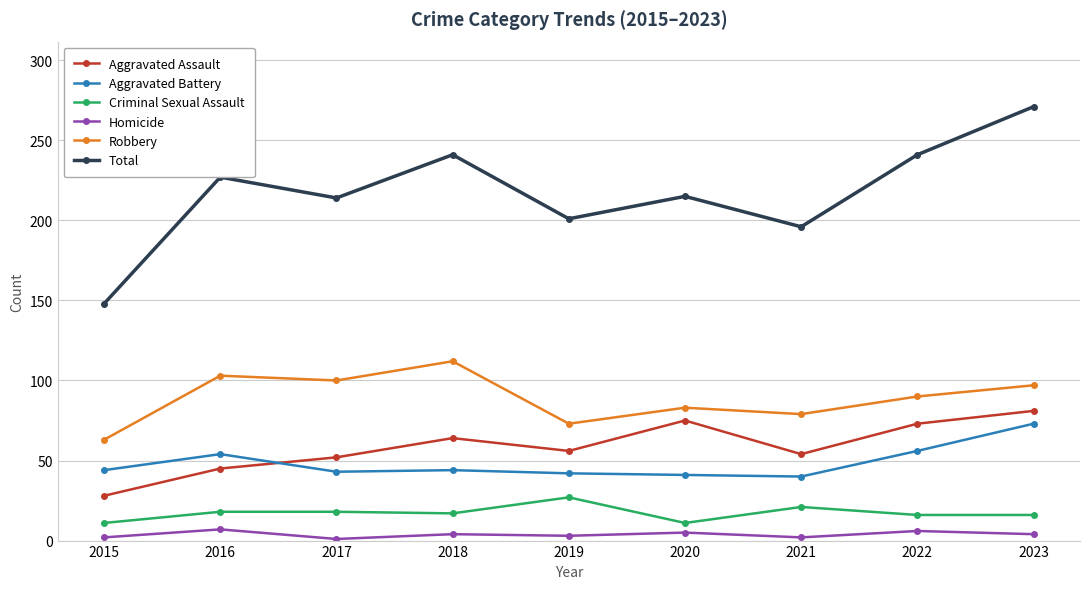

What is the average value of the Criminal Sexual Assault series?

17